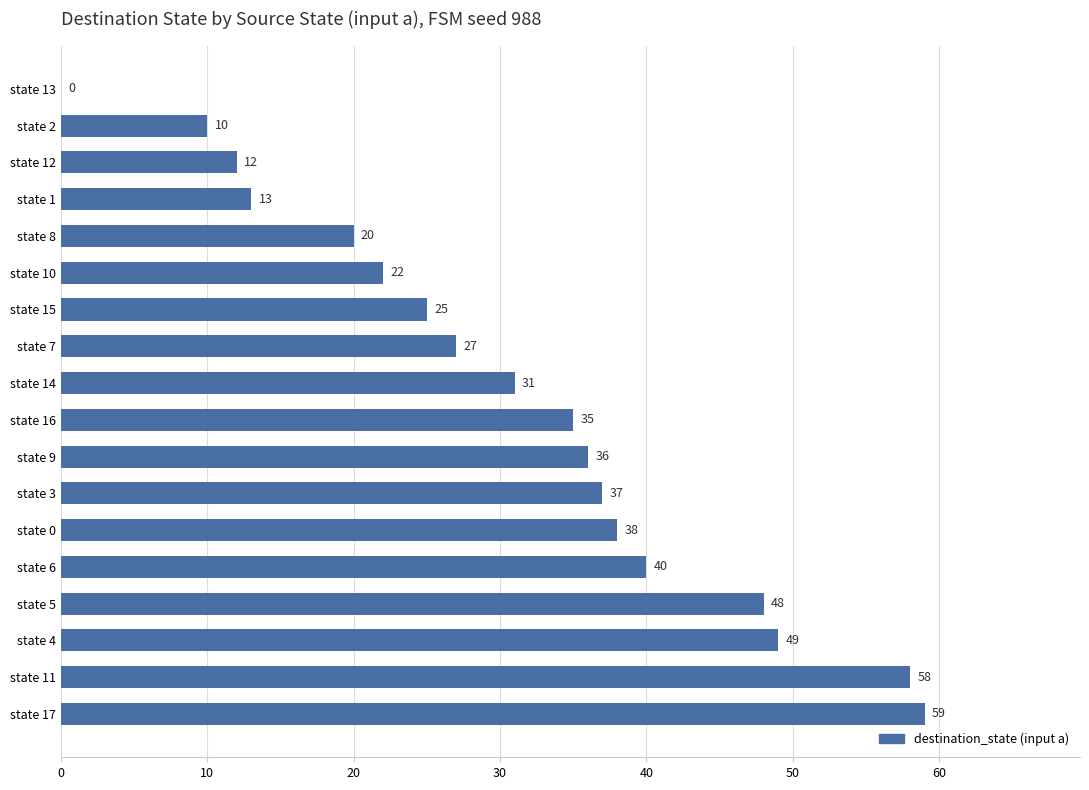

Between state 2 and state 16, which is larger?

state 16